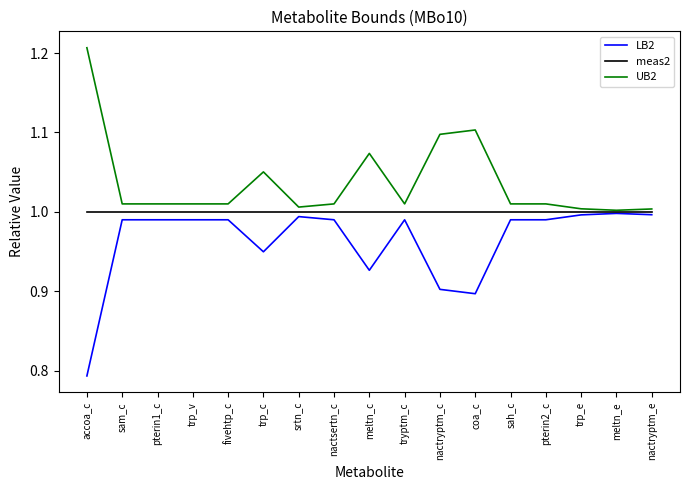

Which label corresponds to the largest value in the chart?

accoa_c